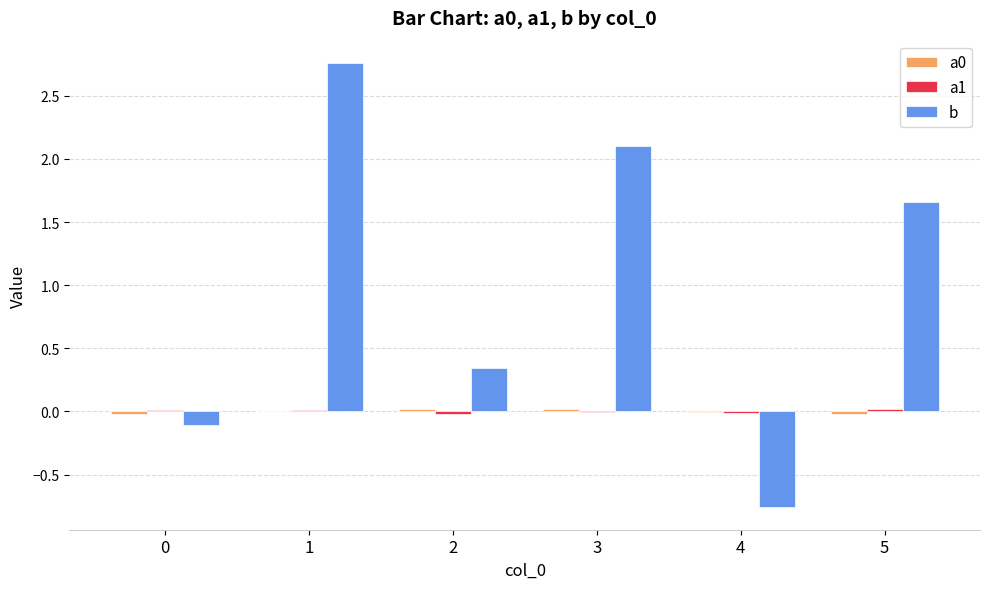

What is the highest value of the b series?

2.8